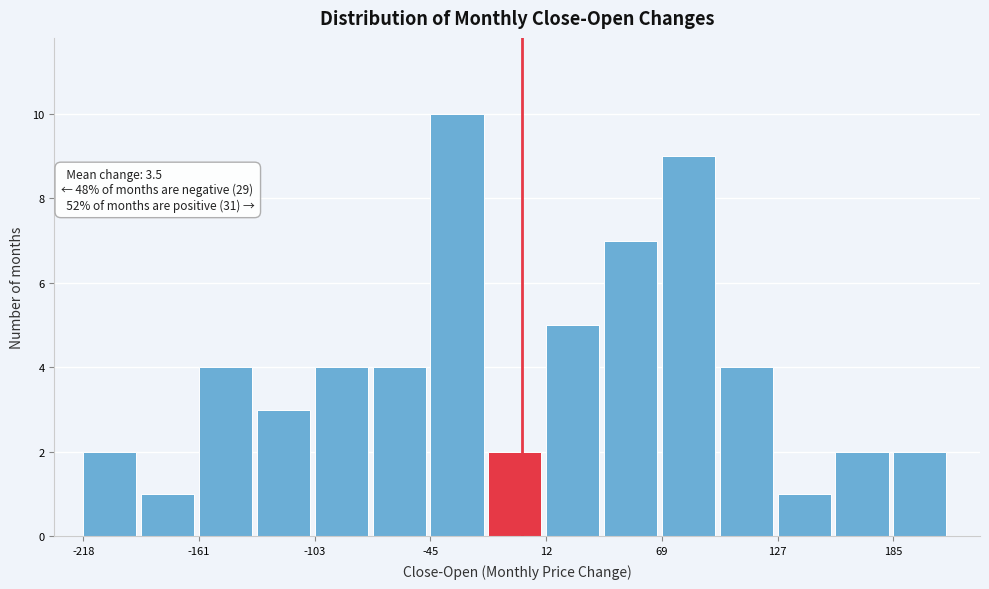

Around what value on the x-axis is the tallest bar? Give the approximate position of its centre, as read against the axis.

-30